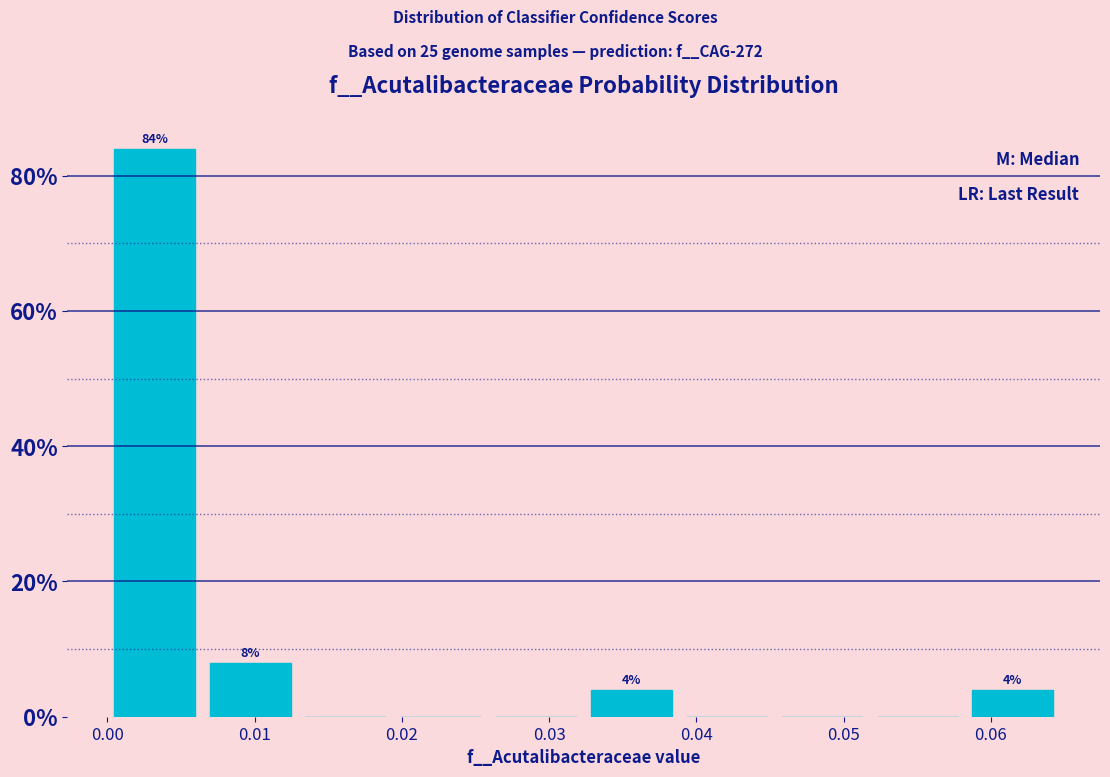

Over which range of the x-axis is the bar tallest?

0.000 to 0.006